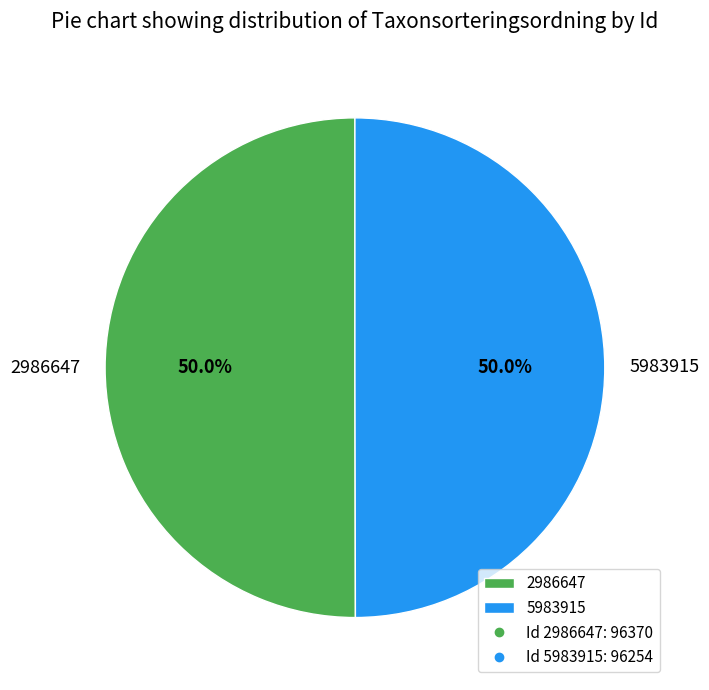

To the nearest percent, what is the combined percentage of 5983915 and 2986647?

100%